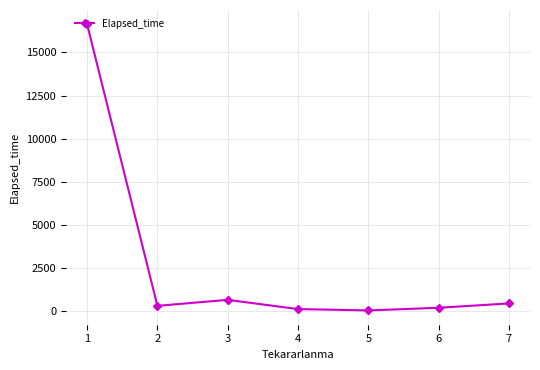

What is the difference between the maximum and minimum values?

16573.1